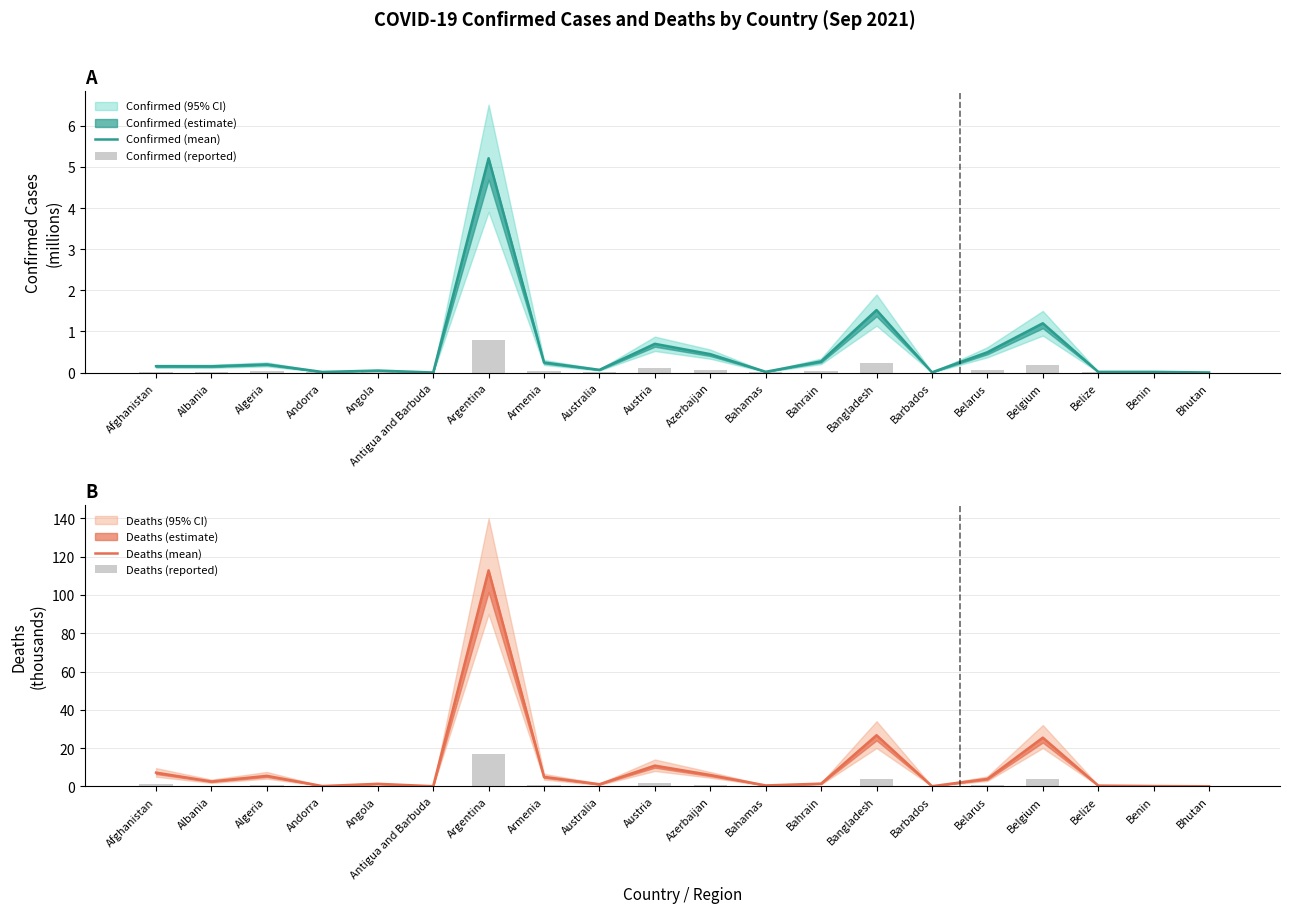

What is the label of the 5th bar from the right?

Belarus